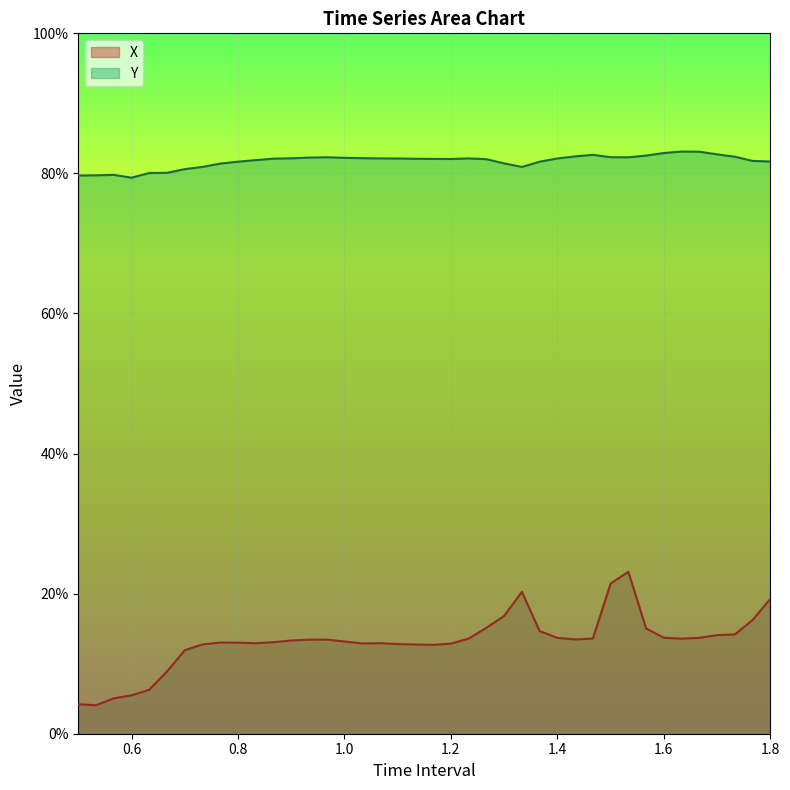

Which series has the largest range (max minus min)?

X